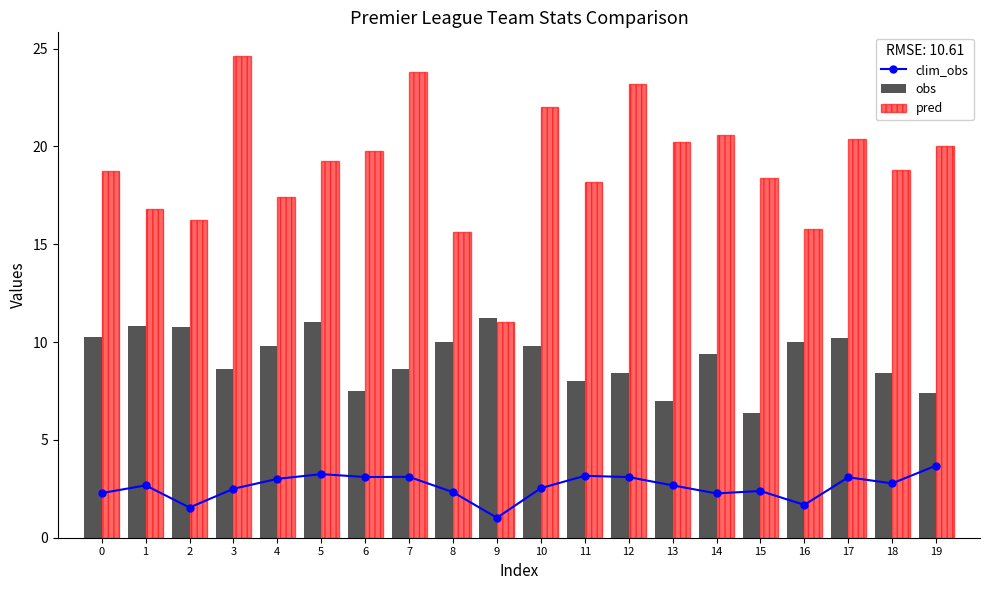

Is it true that obs equals 11.9 at 7?

False